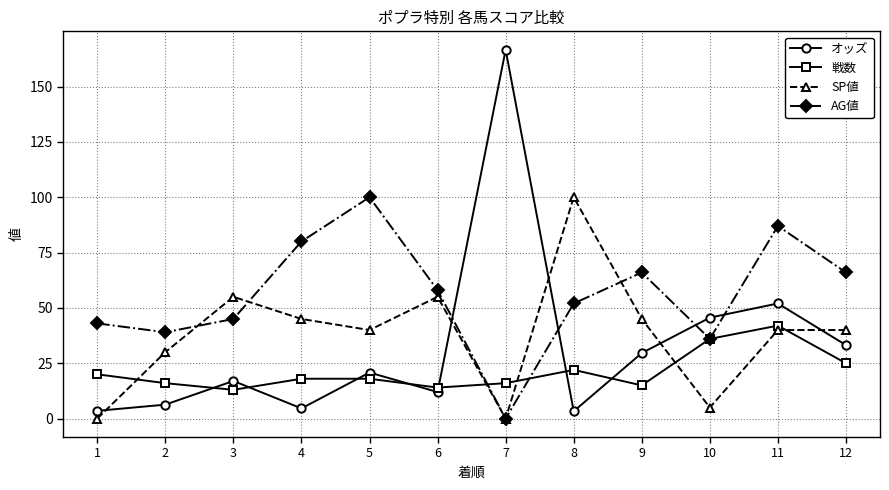

At which category is the sum across all series the highest?

11